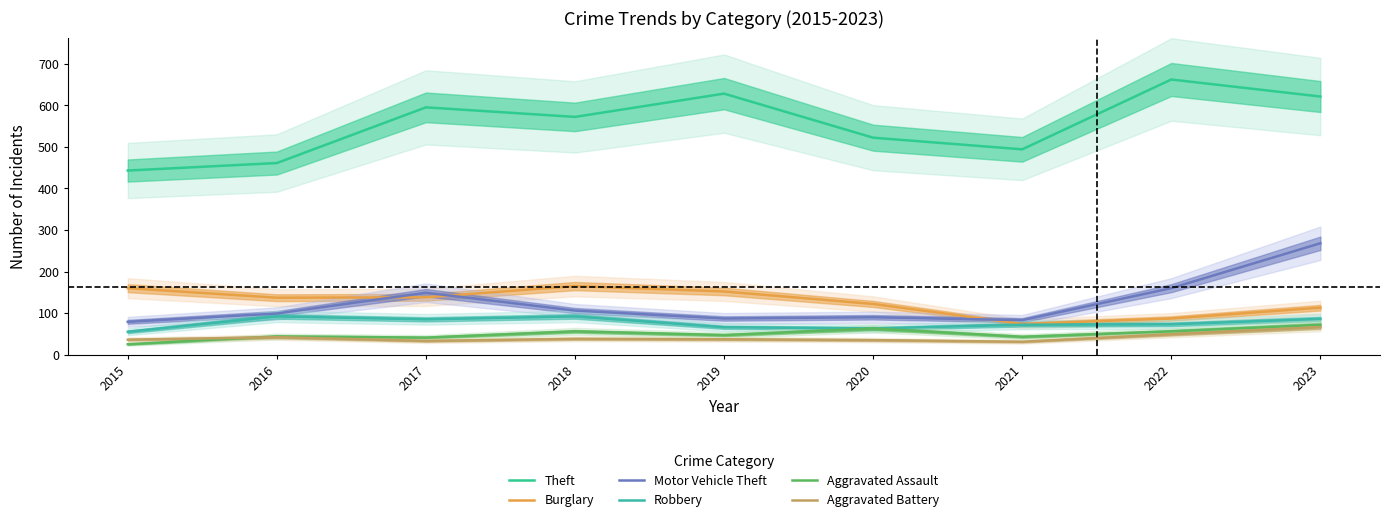

What is the total value across all series at 2016?

875